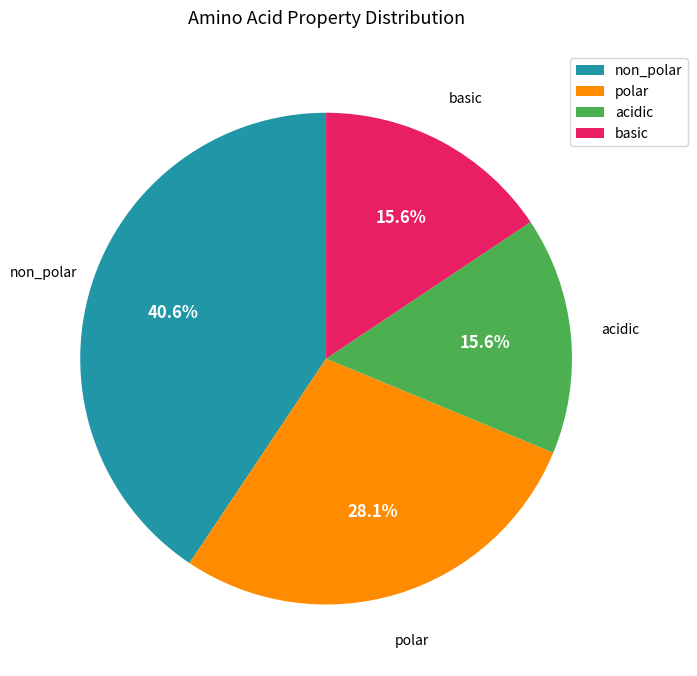

Which slice is the largest?

non_polar